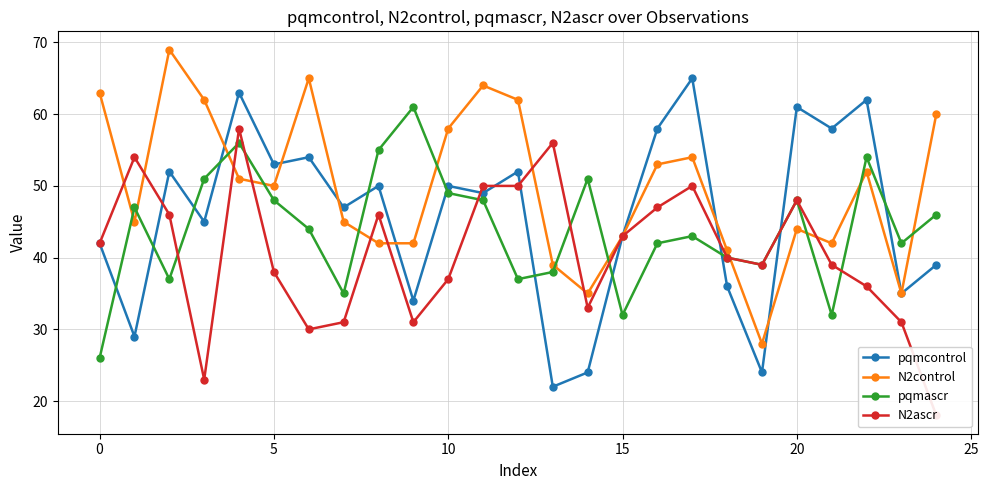

What is the average value of the pqmcontrol series?

46